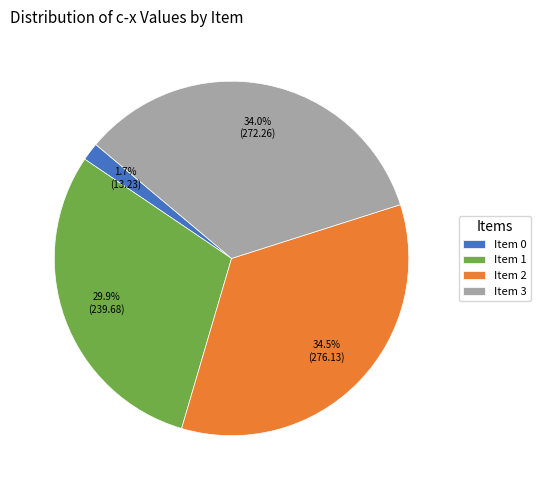

Which slice is the smallest?

Item 0